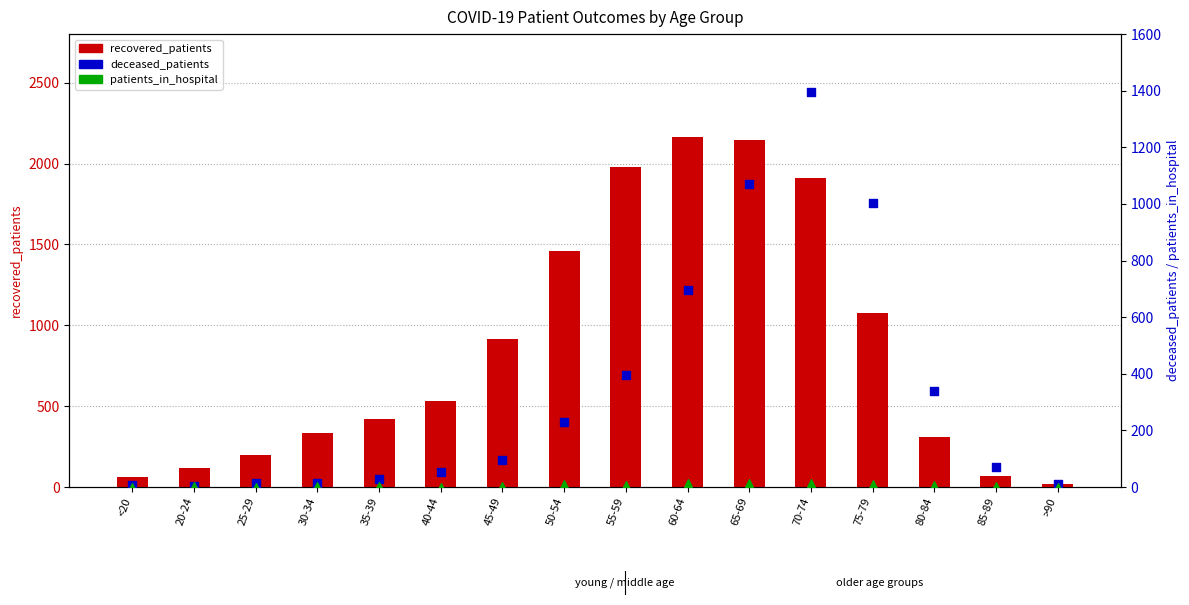

Which series has the largest total across all categories?

recovered_patients